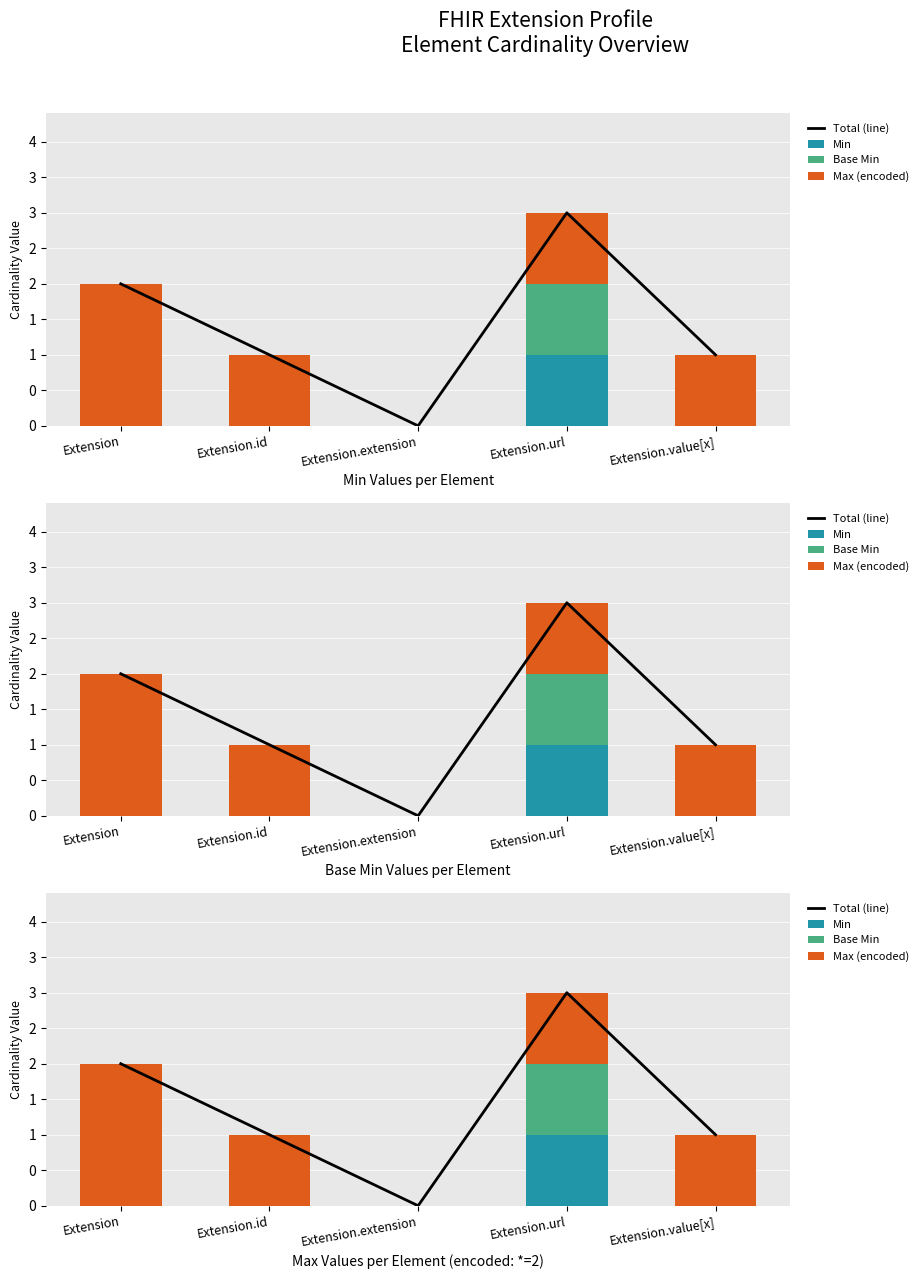

Which label corresponds to the smallest value in the chart?

Extension.extension